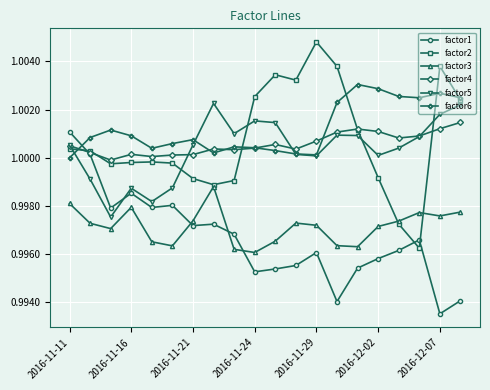

Which series has the widest spread of values?

factor2